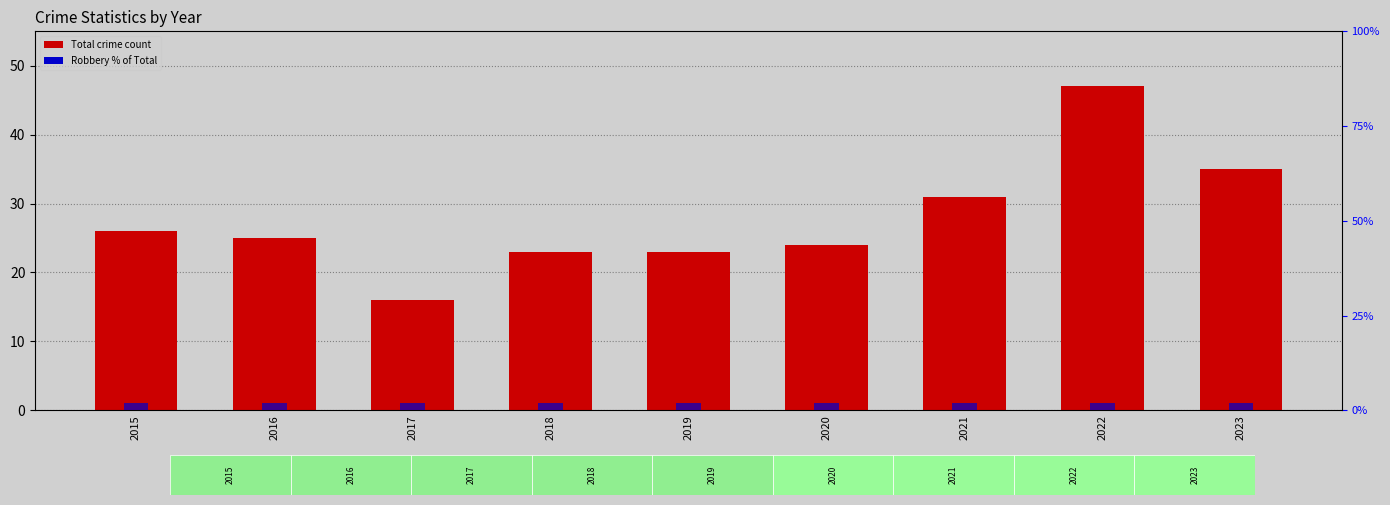

What is the spread (max minus min) of values at 2020?

22